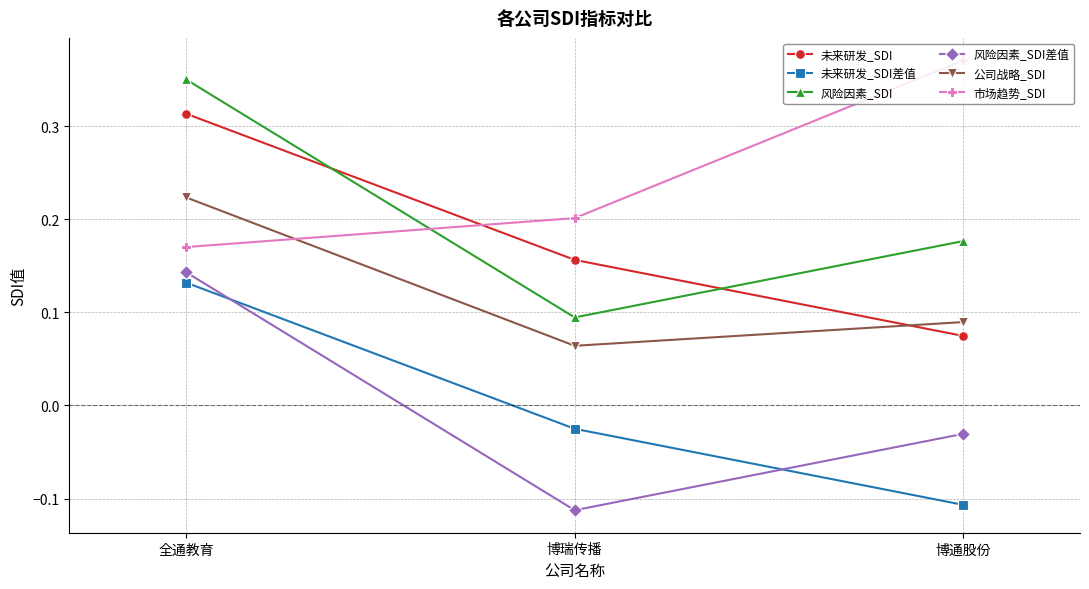

How many 未来研发_SDI差值 values are between 0 and 1?

1